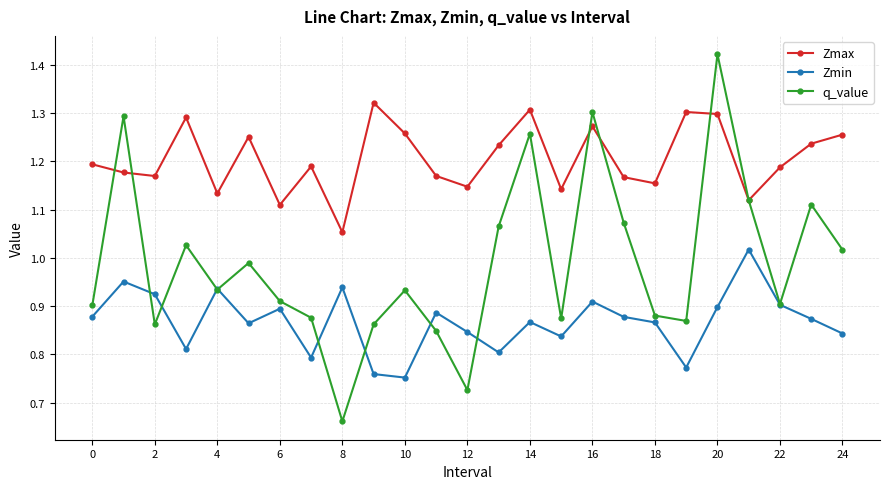

Which series has the largest total across all categories?

Zmax